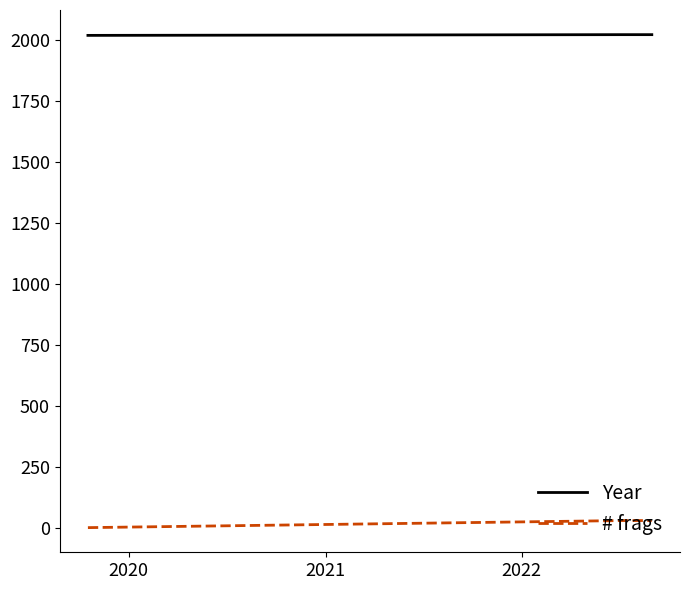

How many distinct data groups are displayed?

2